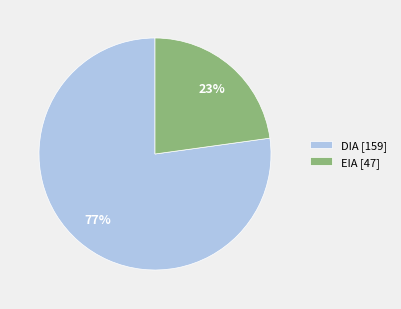

What percentage is the DIA slice, to the nearest percent?

77%